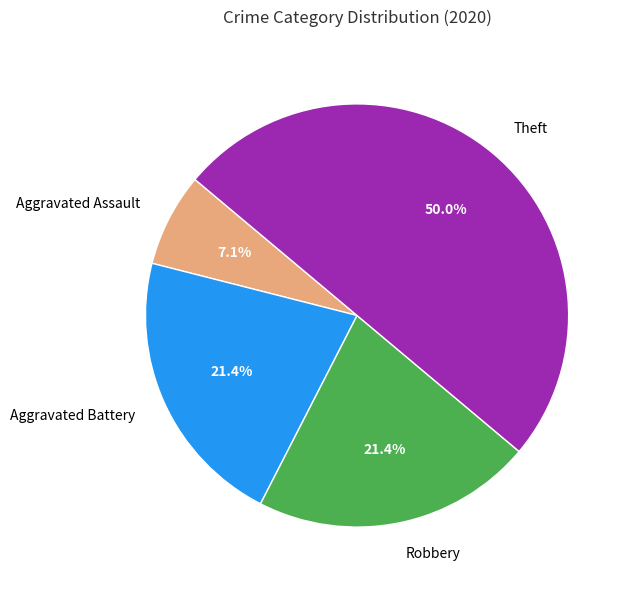

Between Robbery and Aggravated Assault, which is larger?

Robbery